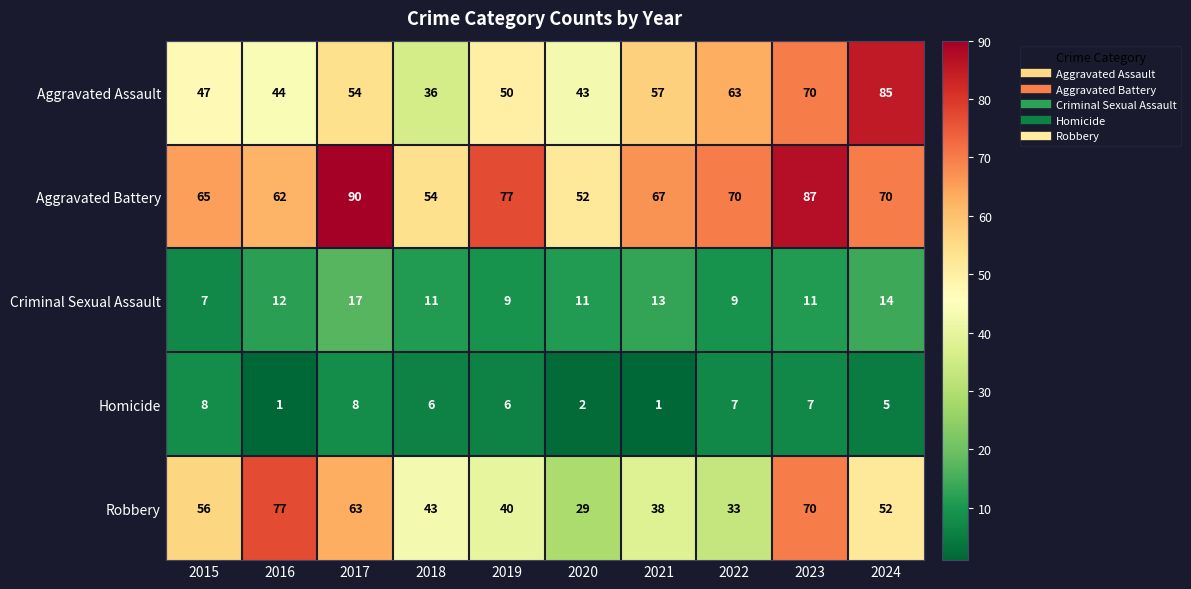

True or false: Aggravated Assault has a value of 36 at 2018.

True